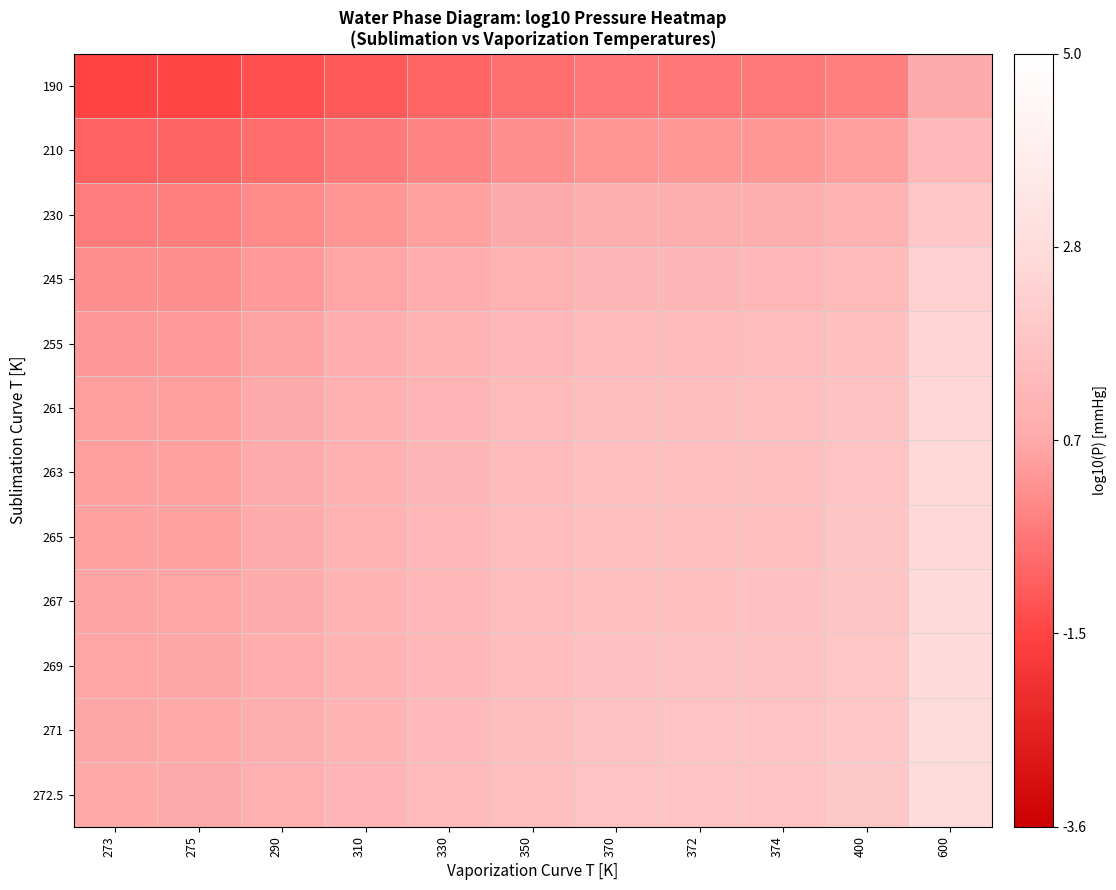

Reading left to right, what are all the values shown in this chart?

190: 273=-1.5	275=-1.4	290=-1.2	310=-1.0	330=-0.7	350=-0.6	370=-0.4	372=-0.4	374=-0.4	400=-0.2	600=0.7
210: 273=-0.8	275=-0.8	290=-0.6	310=-0.3	330=-0.1	350=0.1	370=0.3	372=0.3	374=0.3	400=0.5	600=1.3
230: 273=-0.2	275=-0.2	290=0.0	310=0.3	330=0.5	350=0.7	370=0.9	372=0.9	374=0.9	400=1.0	600=1.9
245: 273=0.1	275=0.1	290=0.4	310=0.6	330=0.8	350=1.0	370=1.2	372=1.2	374=1.2	400=1.4	600=2.3
255: 273=0.3	275=0.3	290=0.6	310=0.8	330=1.0	350=1.2	370=1.4	372=1.4	374=1.4	400=1.6	600=2.5
261: 273=0.4	275=0.5	290=0.7	310=0.9	330=1.2	350=1.4	370=1.5	372=1.5	374=1.6	400=1.7	600=2.6
263: 273=0.5	275=0.5	290=0.7	310=1.0	330=1.2	350=1.4	370=1.6	372=1.6	374=1.6	400=1.8	600=2.6
265: 273=0.5	275=0.5	290=0.8	310=1.0	330=1.2	350=1.4	370=1.6	372=1.6	374=1.6	400=1.8	600=2.7
267: 273=0.6	275=0.6	290=0.8	310=1.1	330=1.3	350=1.5	370=1.6	372=1.7	374=1.7	400=1.8	600=2.7
269: 273=0.6	275=0.6	290=0.8	310=1.1	330=1.3	350=1.5	370=1.7	372=1.7	374=1.7	400=1.9	600=2.7
271: 273=0.6	275=0.7	290=0.9	310=1.1	330=1.4	350=1.5	370=1.7	372=1.7	374=1.7	400=1.9	600=2.8
272.5: 273=0.7	275=0.7	290=0.9	310=1.2	330=1.4	350=1.6	370=1.7	372=1.8	374=1.8	400=1.9	600=2.8